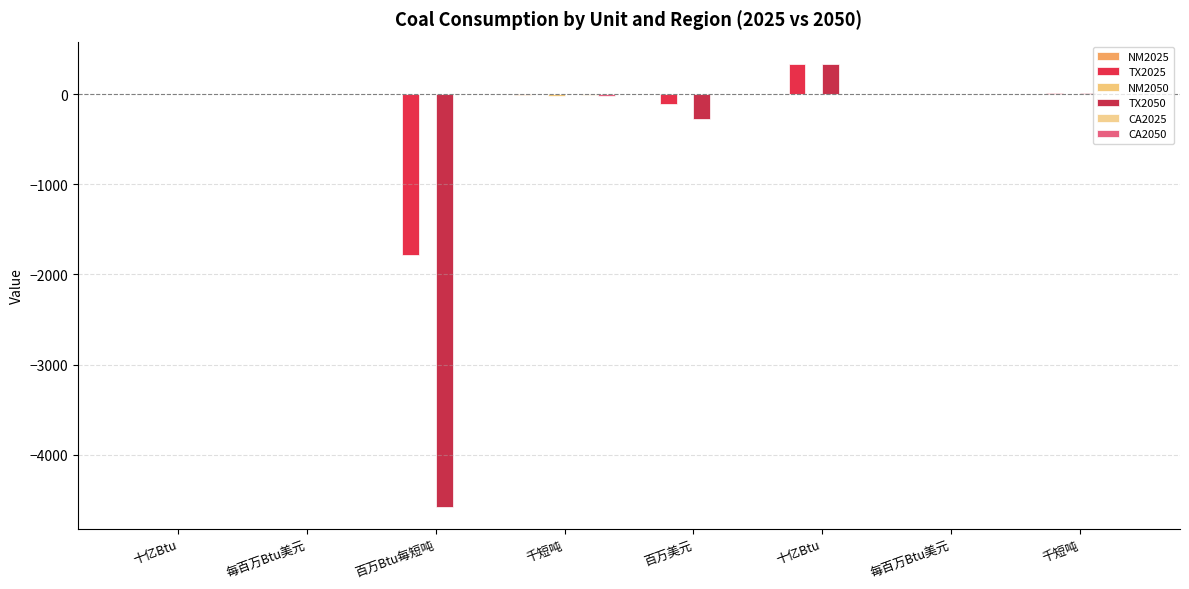

What is the total value across all series at 百万美元?

-377.3